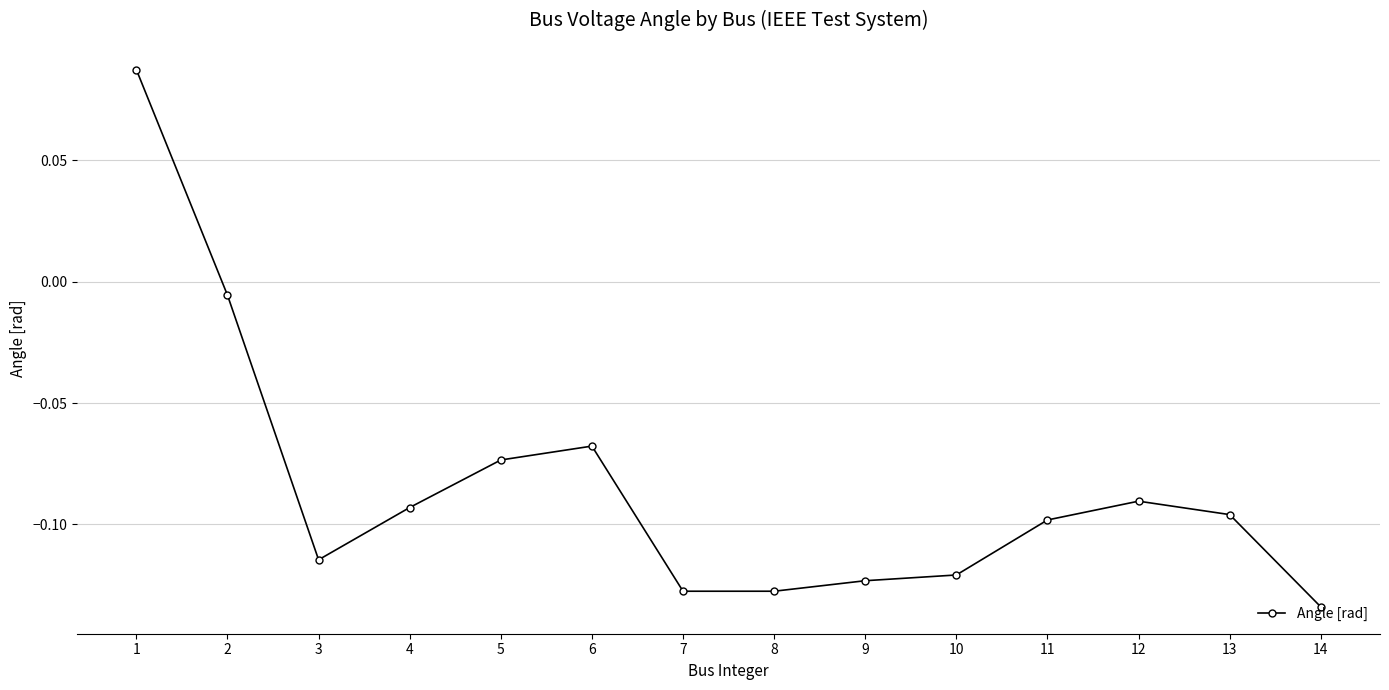

Is it true that the value at 4 is -0.1?

True